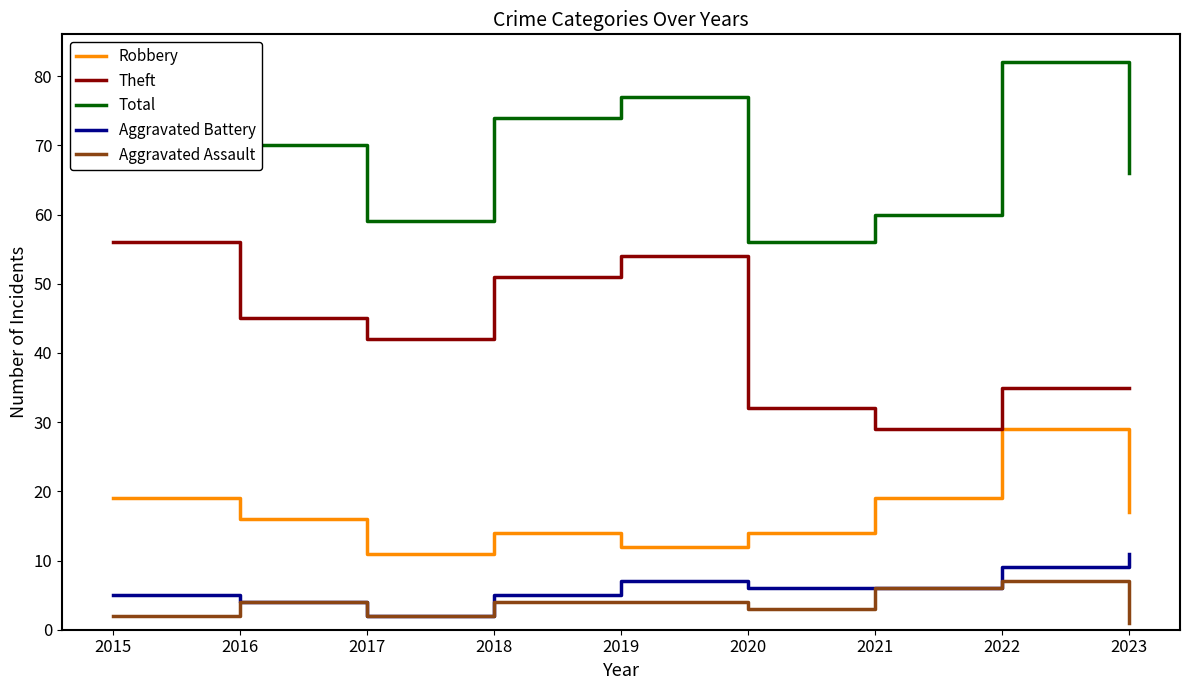

How many data points in Theft are above 42?

4